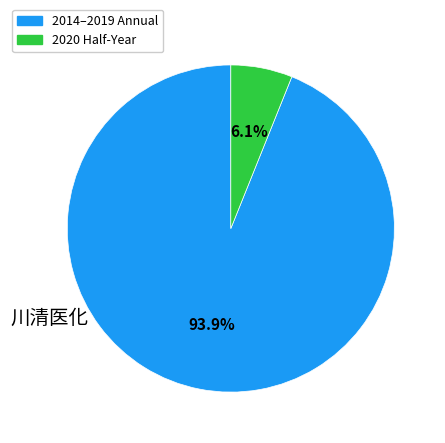

Does any single category account for the majority?

Yes